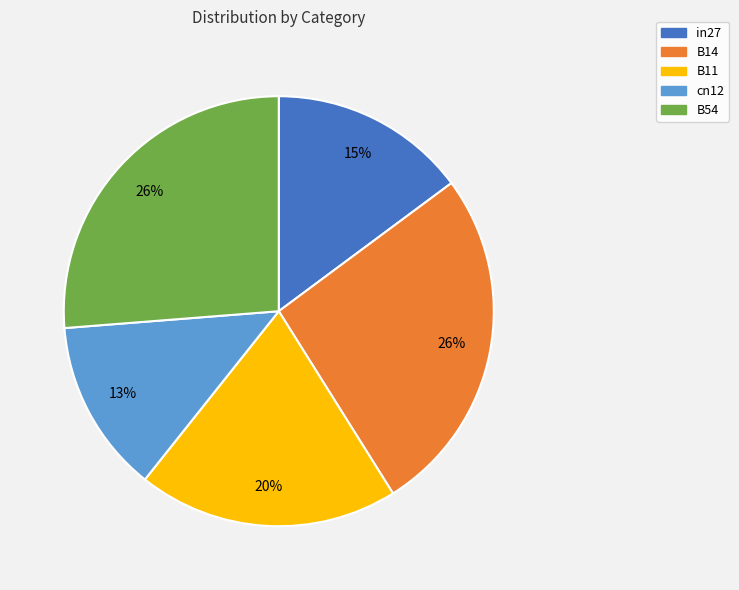

What percentage is the cn12 slice, to the nearest percent?

13%